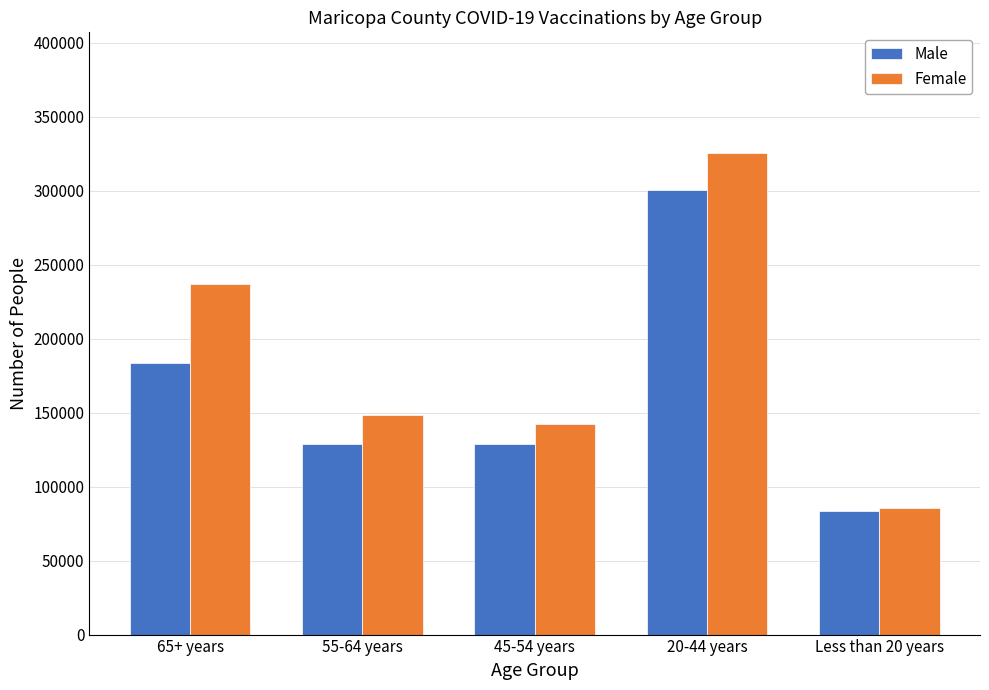

Is the value of Female at 55-64 years greater than the value of Male at 20-44 years?

No